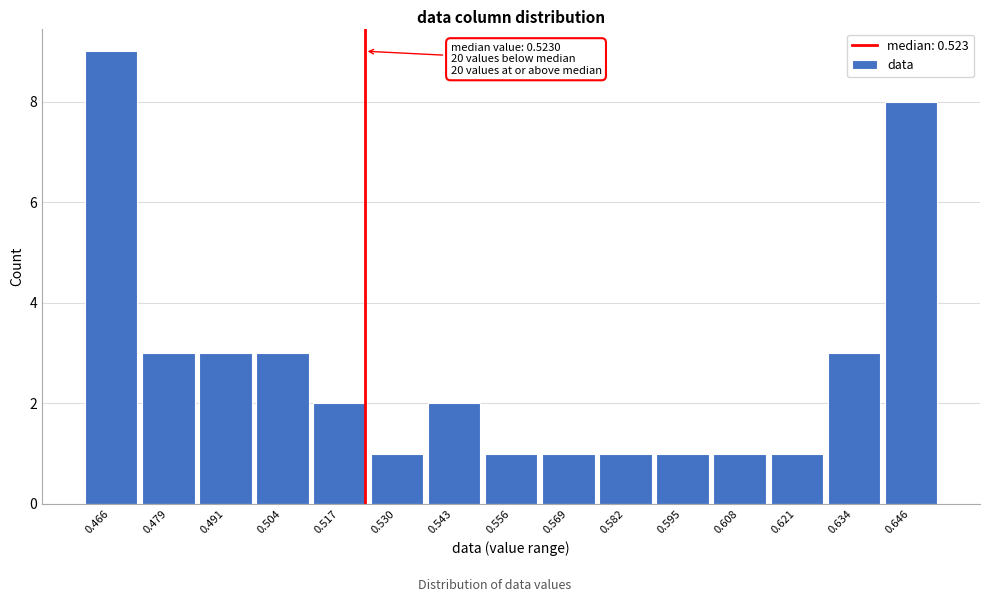

Over which range of the x-axis is the bar tallest?

0.460 to 0.472